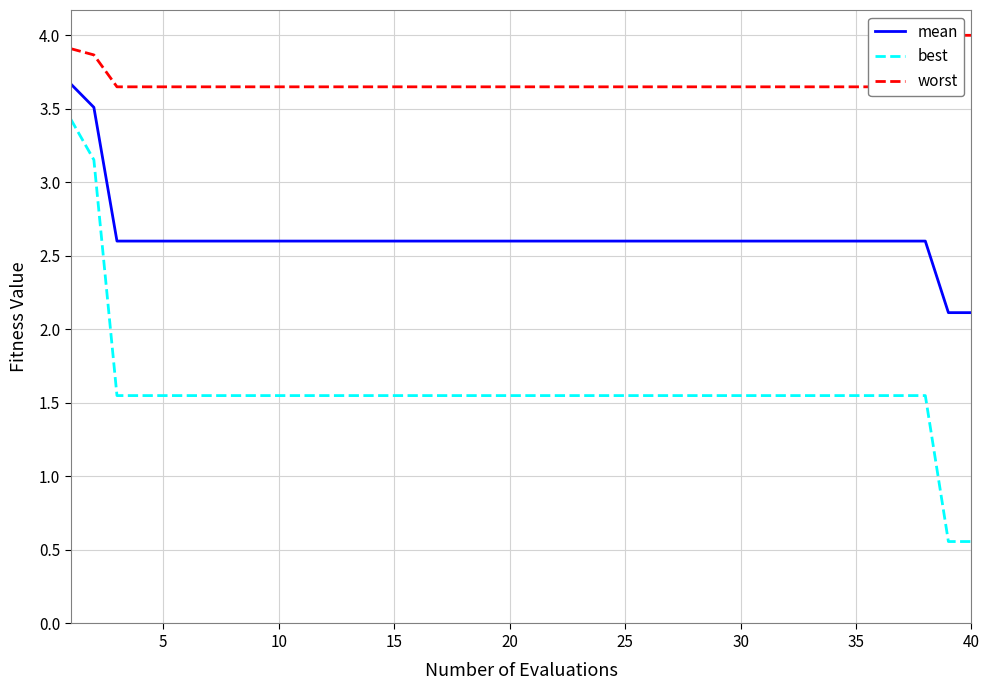

True or false: mean and best cross at least once.

False